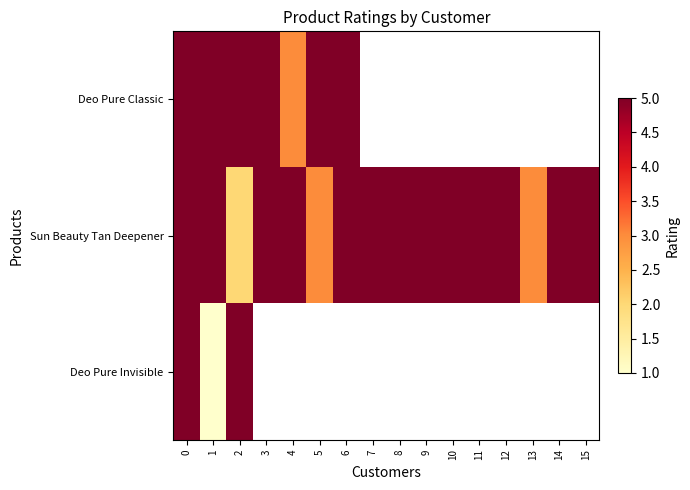

How many series are shown in this chart?

3